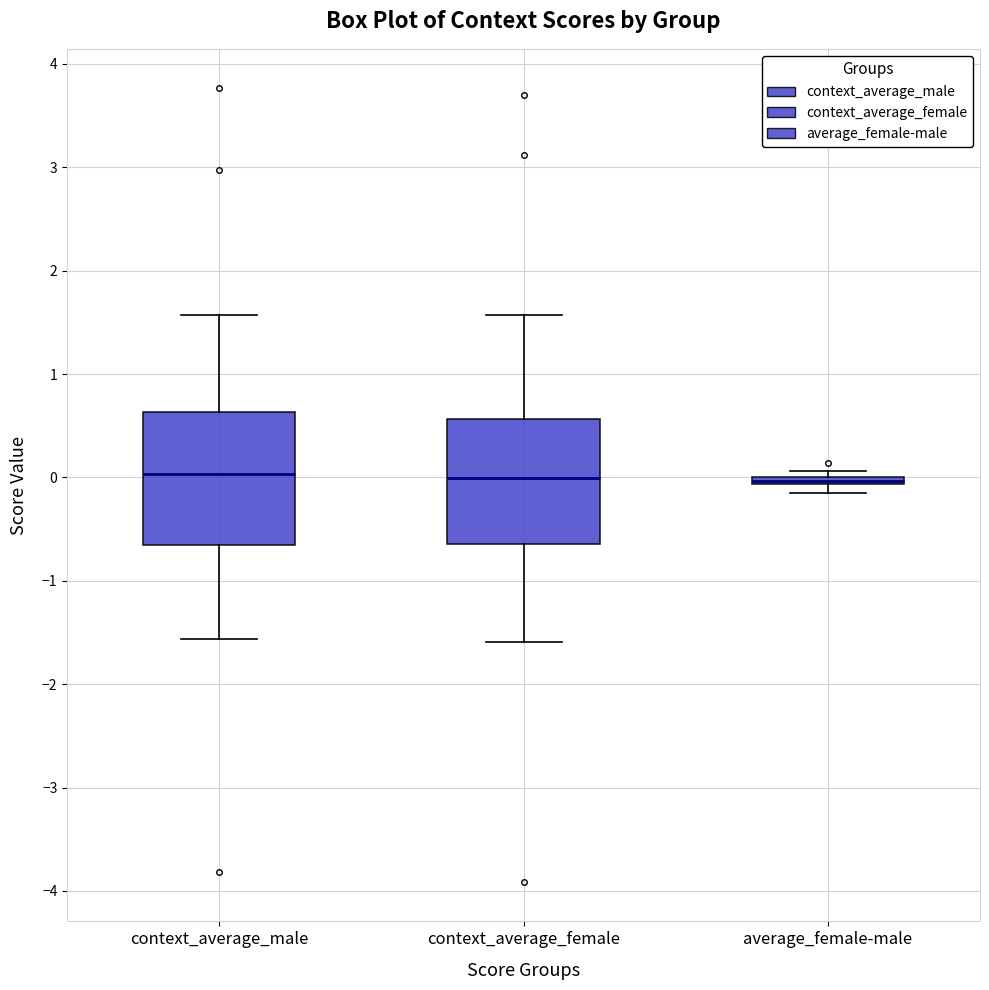

Where is the upper edge of the box for average_female-male on the y-axis? The values are not printed on the chart, so give them approximately, as read against the axis.

0.0